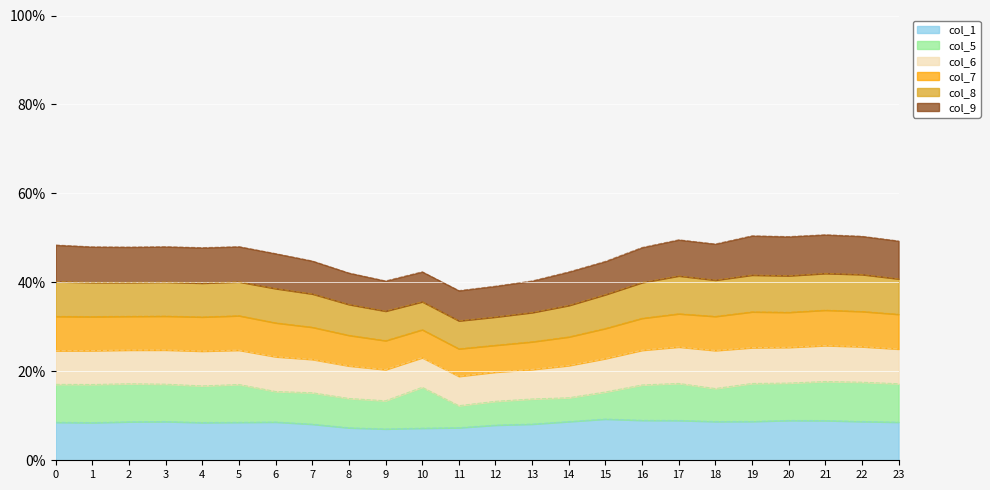

Rank the series by their maximum value, from highest to lowest.

1, 5, 9, 6, 8, 7